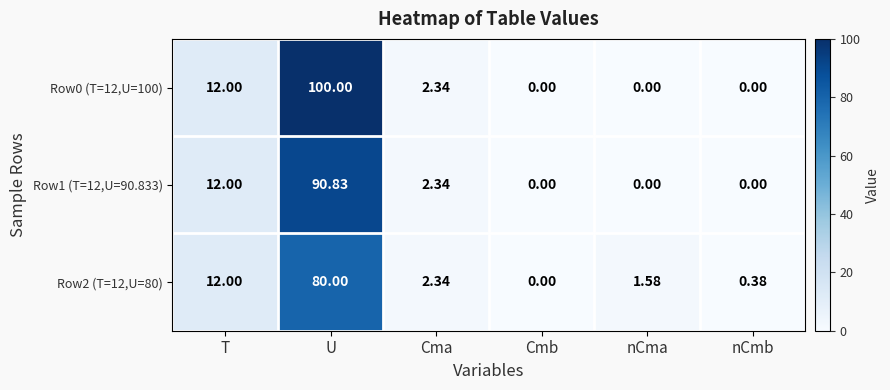

Which category has the highest value across all series?

U